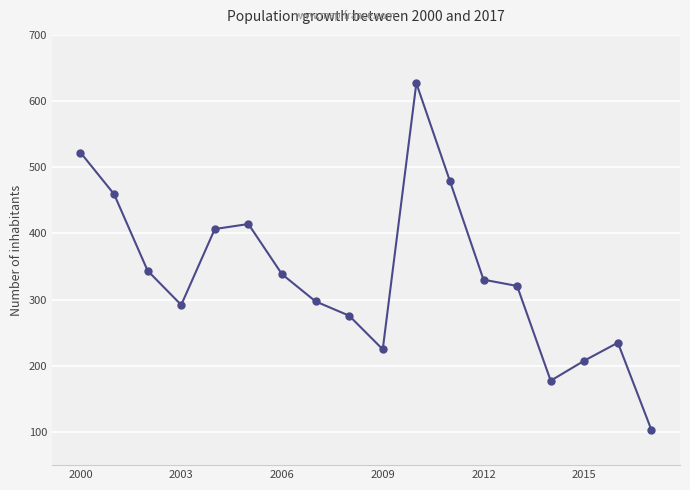

What is the average value?

336.4